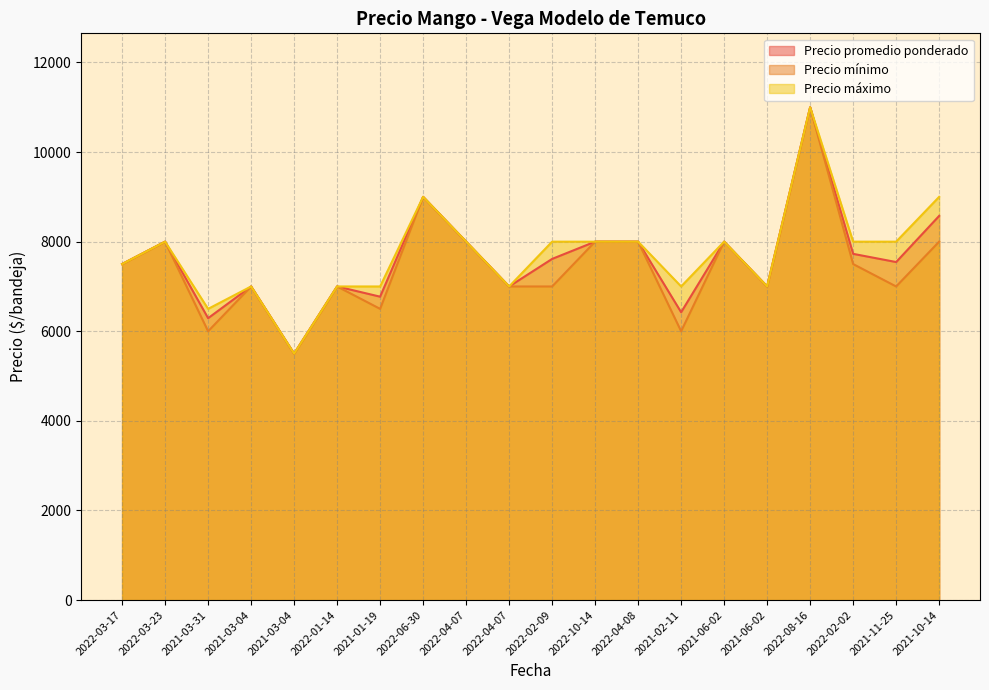

At 2022-03-17, list the series in order from largest to smallest.

Precio promedio ponderado, Precio mínimo, Precio máximo